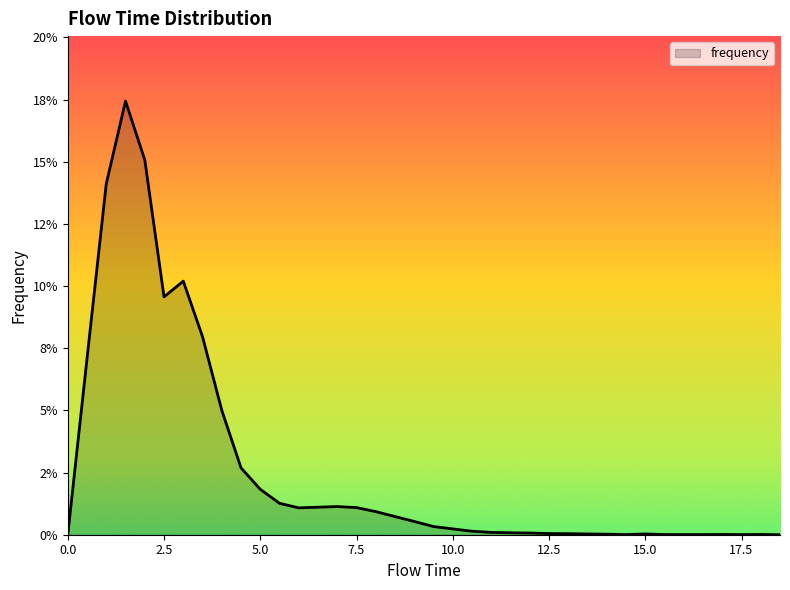

Does the chart display data point markers on the line(s)?

No